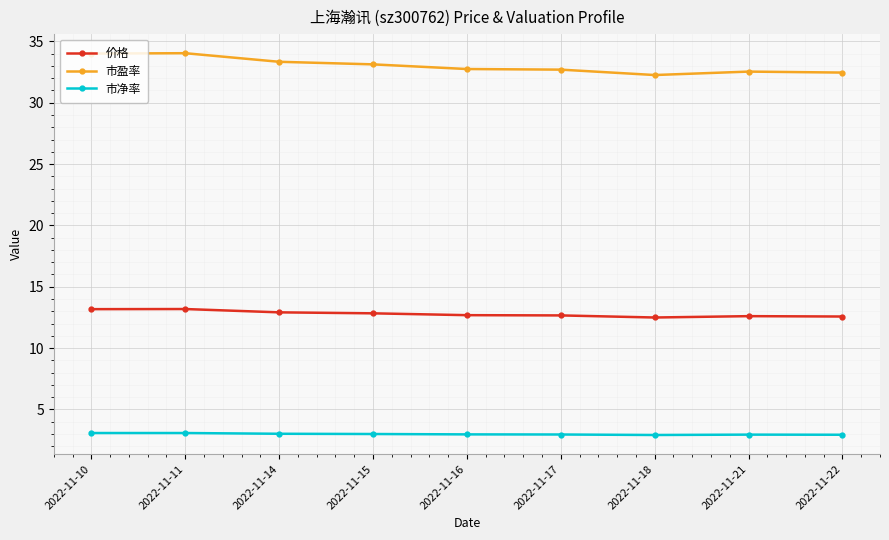

Is the value of 市盈率 at 2022-11-15 greater than the value of 价格 at 2022-11-21?

Yes